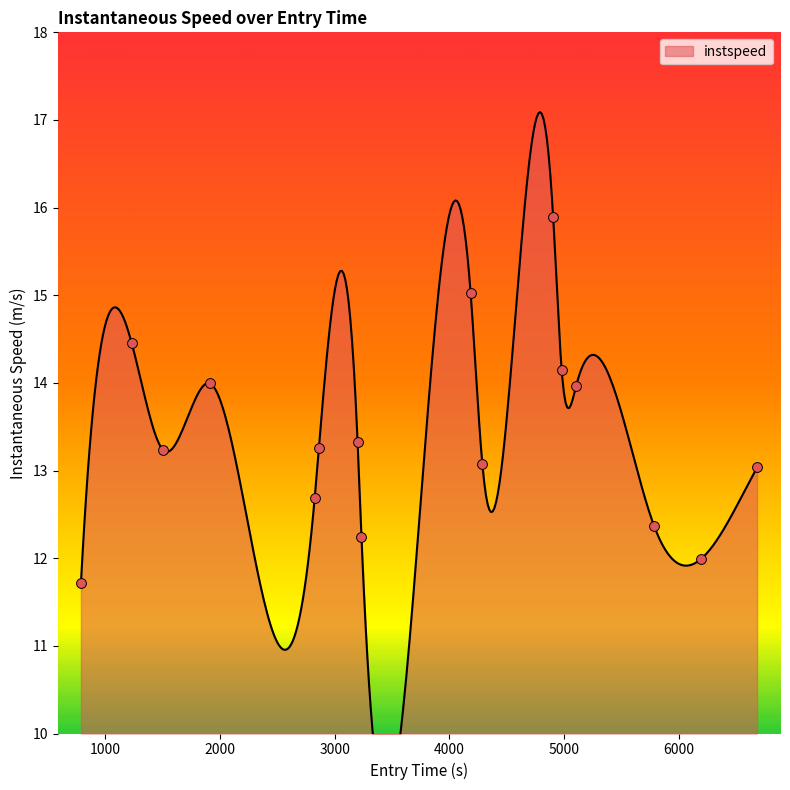

What is the change in value from 1000 to 2000?

-1.2